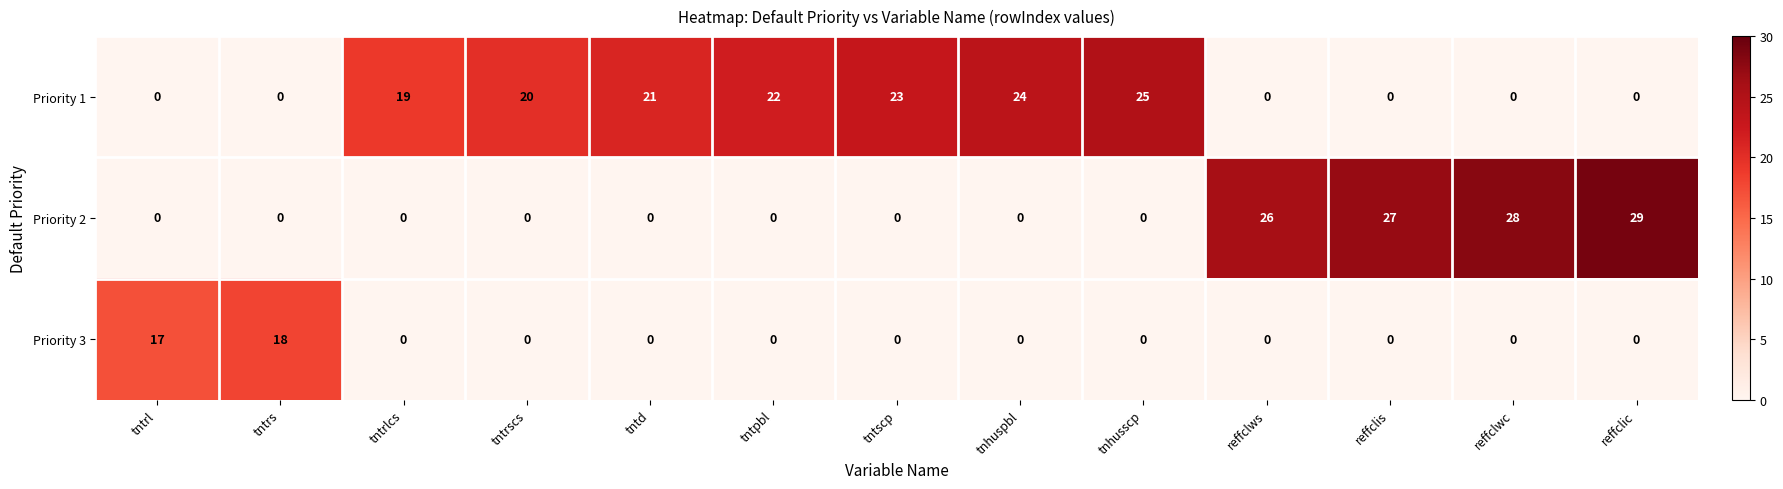

At which category does the chart reach its peak across all series?

reffclic